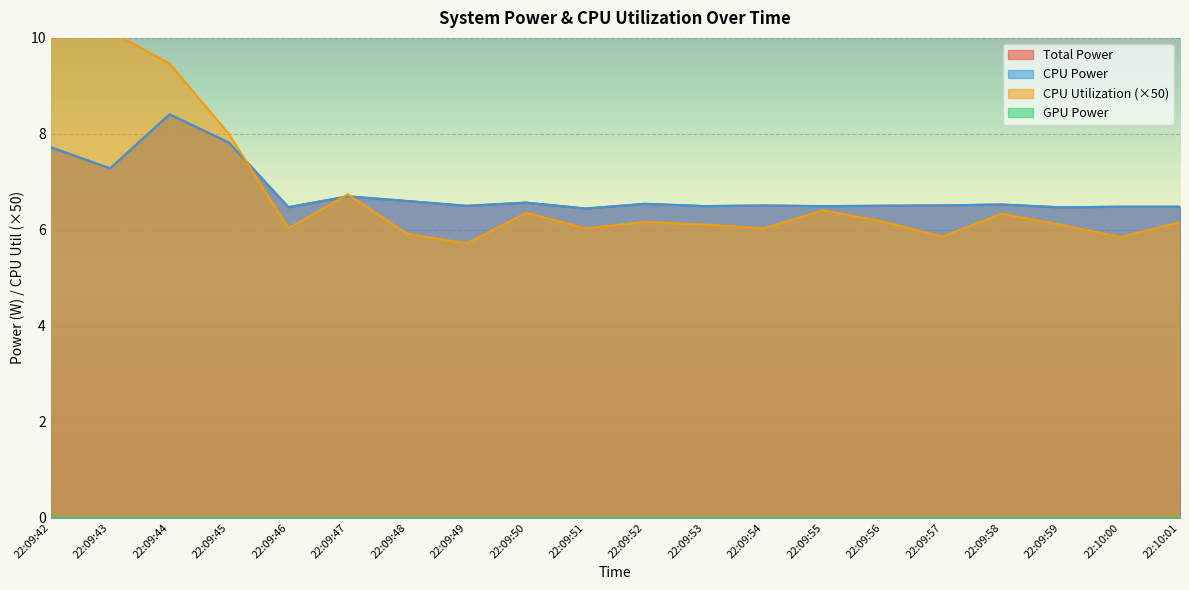

Reading left to right, transcribe all the data shown in this chart.

Total Power: 7.7	7.3	8.4	7.8	6.5	6.7	6.6	6.5	6.6	6.4	6.5	6.5	6.5	6.5	6.5	6.5	6.5	6.5	6.5	6.5
CPU Power: 7.7	7.3	8.4	7.8	6.5	6.7	6.6	6.5	6.6	6.4	6.5	6.5	6.5	6.5	6.5	6.5	6.5	6.5	6.5	6.5
CPU Utilization: 12.5	10.1	9.5	8.0	6.0	6.7	5.9	5.7	6.4	6.0	6.2	6.1	6.0	6.4	6.2	5.9	6.3	6.1	5.8	6.2